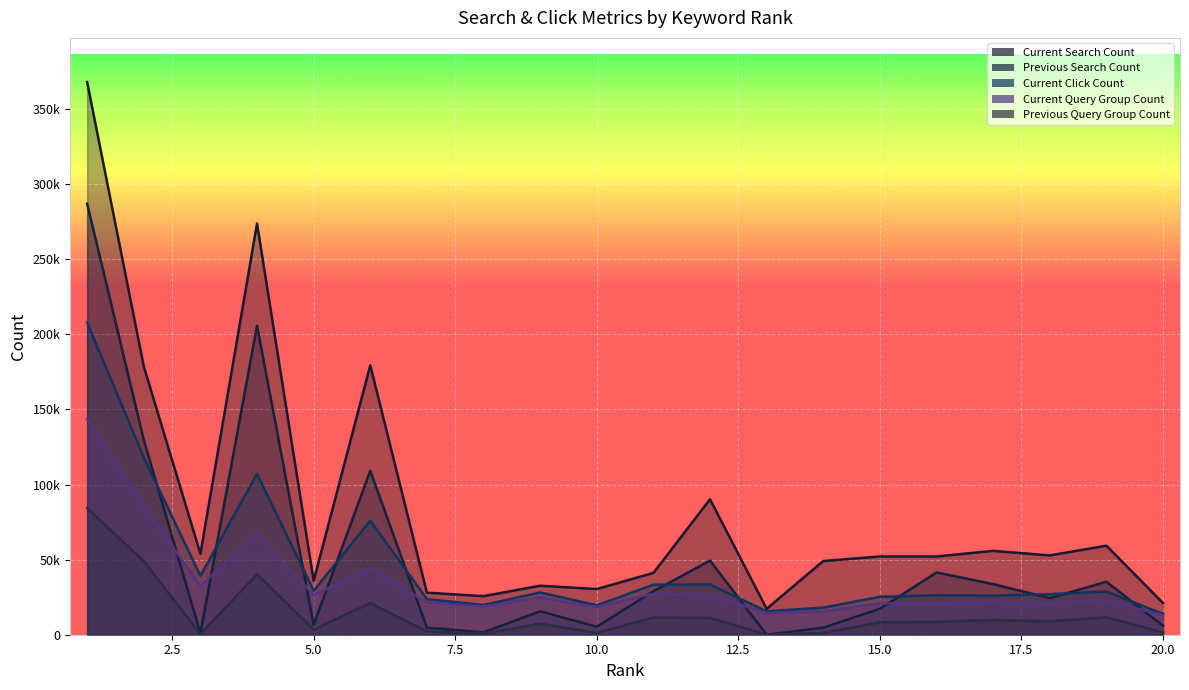

Between 14 and 10, which is larger?

14